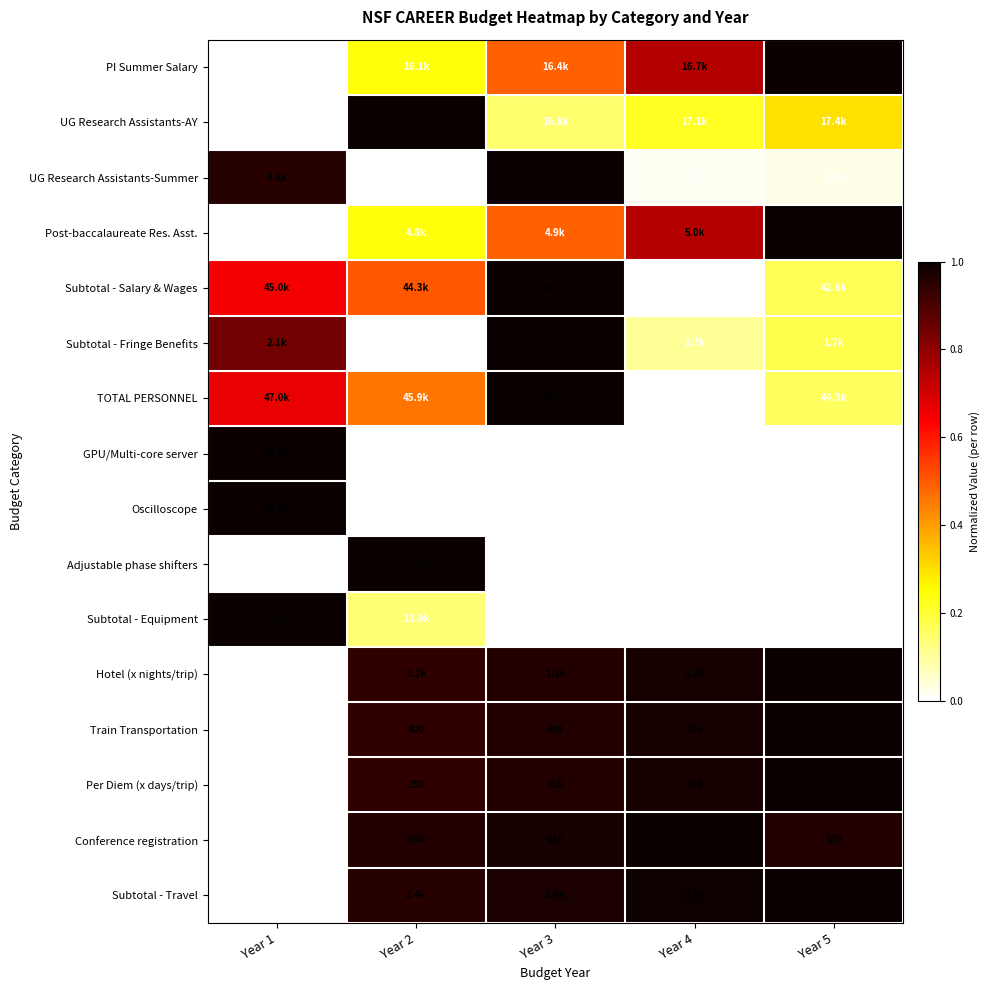

Which has a higher value, Year 3 or Year 5?

Year 5